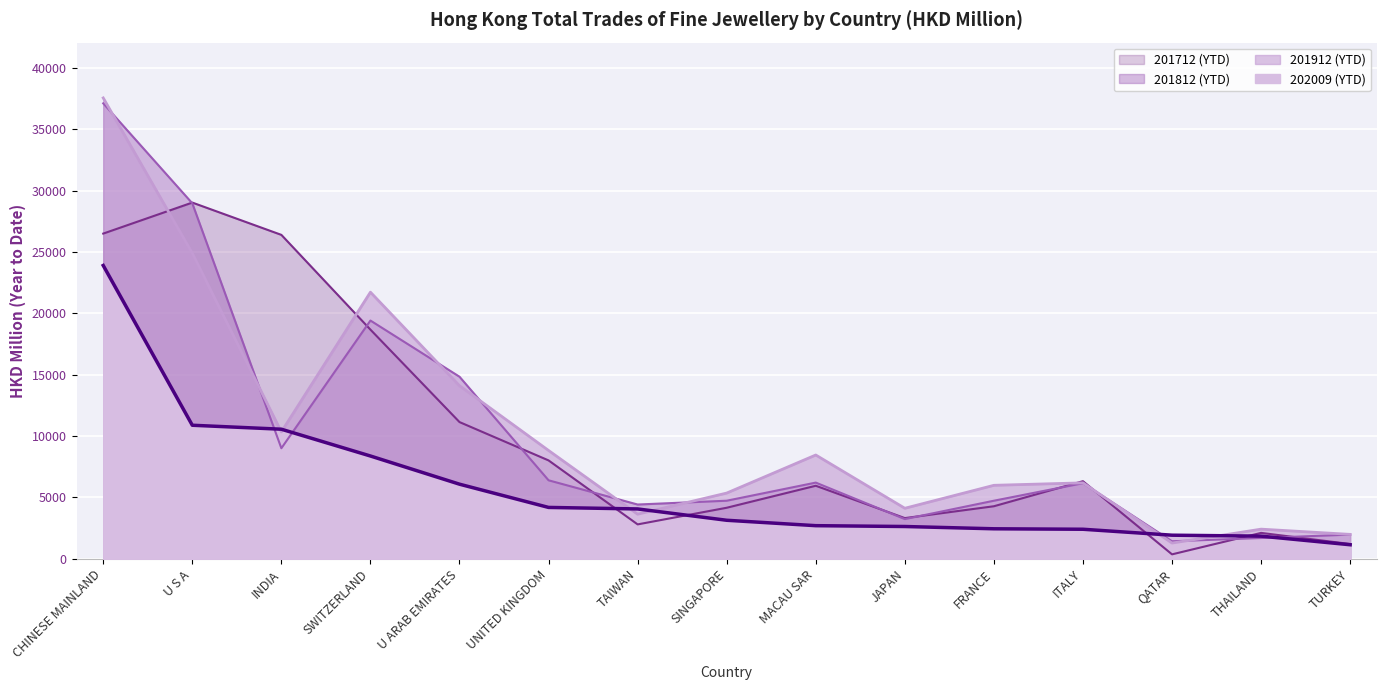

Which category has the highest value in the 202009 series?

CHINESE MAINLAND